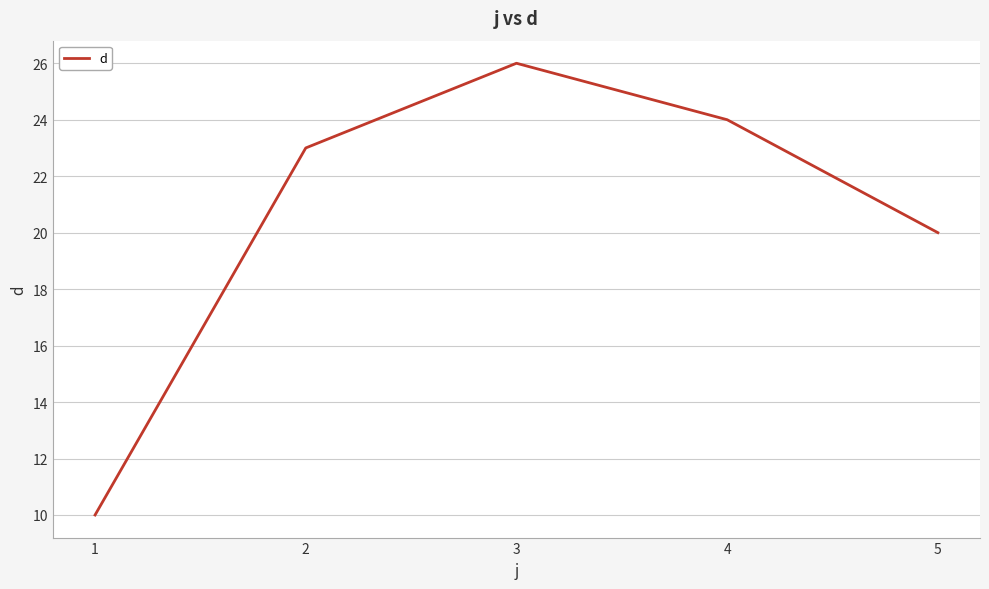

The chart shows a value of 11 at 5. True or false?

False